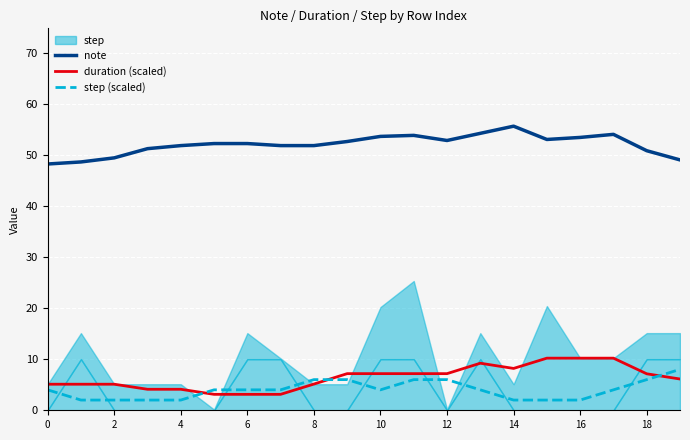

What is the lowest value of the duration (scaled) series?

3.1